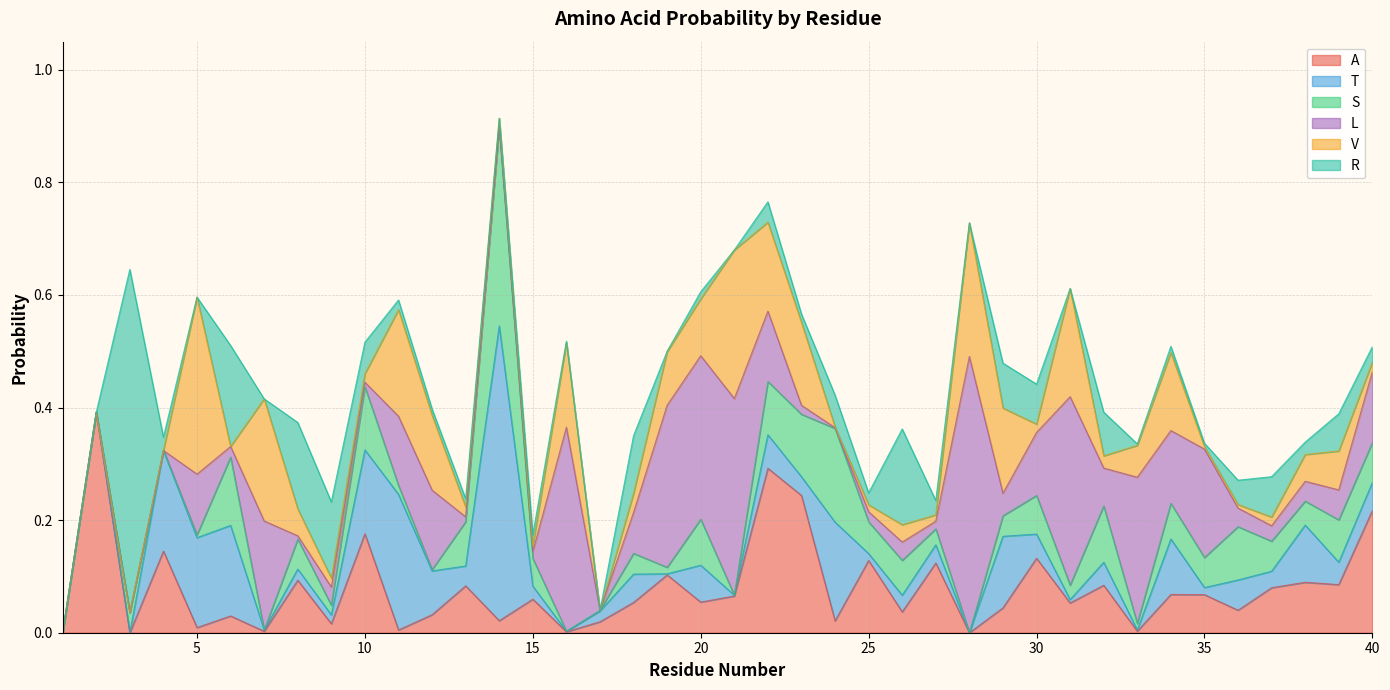

Rank the categories by R value from lowest to highest.

1, 2, 5, 7, 14, 17, 21, 28, 31, 19, 16, 33, 35, 12, 34, 20, 13, 23, 11, 15, 25, 38, 4, 27, 40, 22, 36, 10, 24, 39, 30, 37, 32, 29, 18, 9, 8, 26, 6, 3